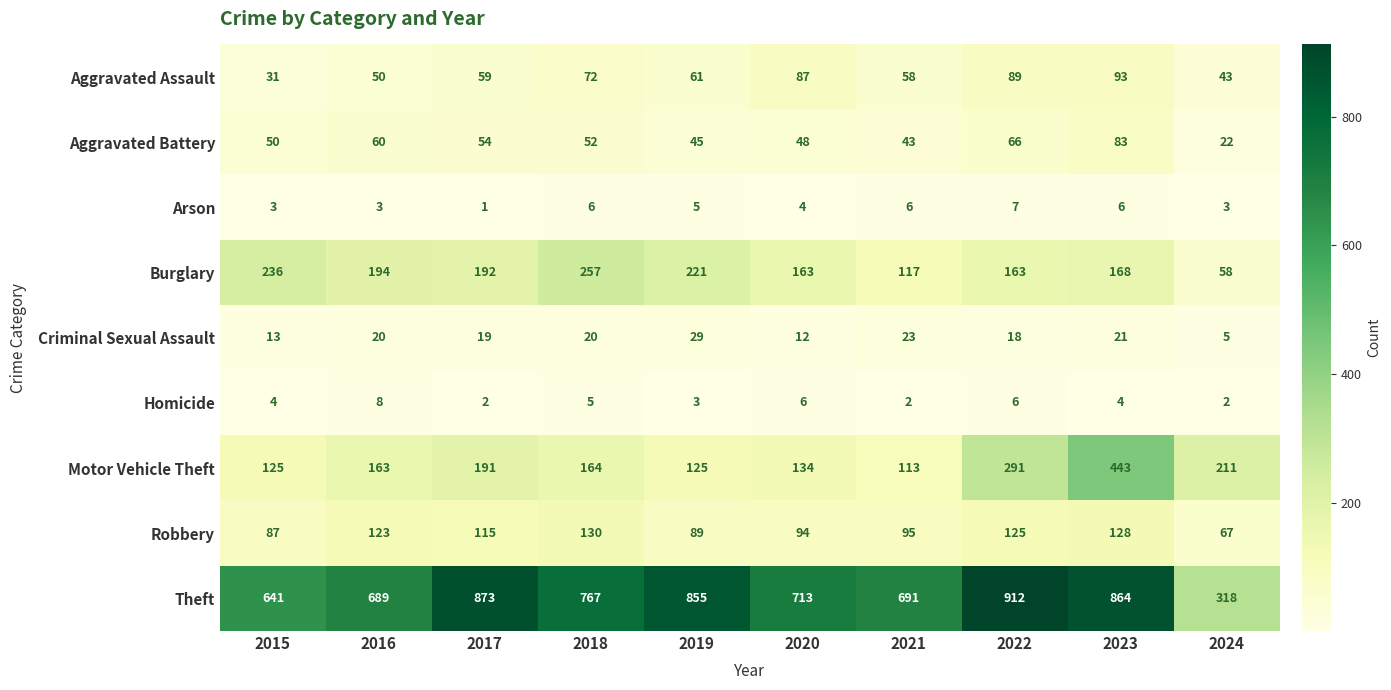

Between 2020 and 2023, which series saw the biggest shift?

Motor Vehicle Theft